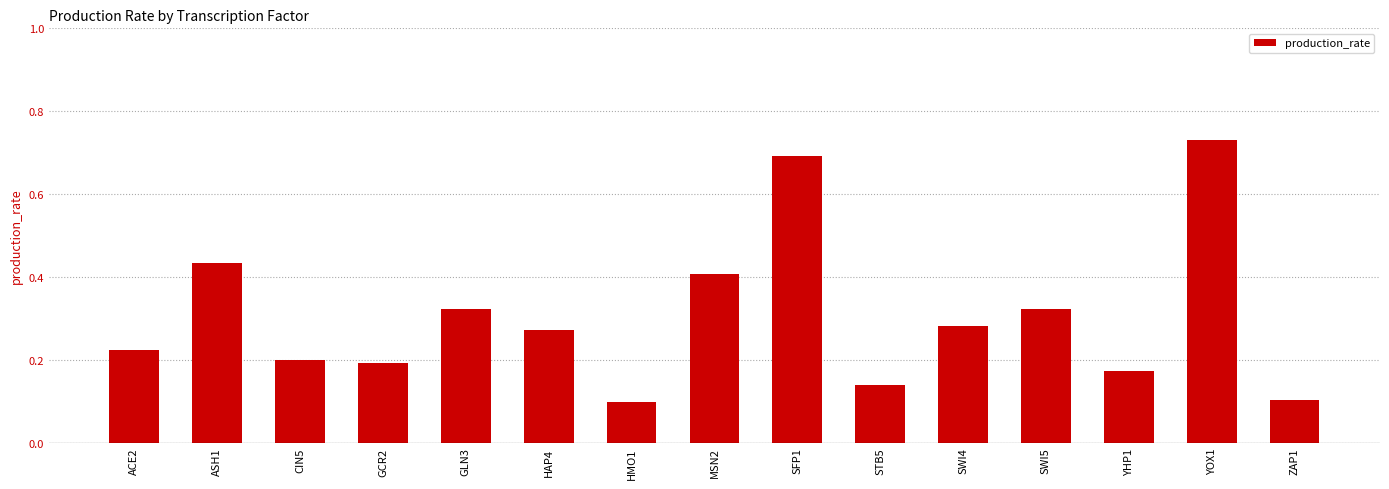

Count the values in the range 0 to 1.

15